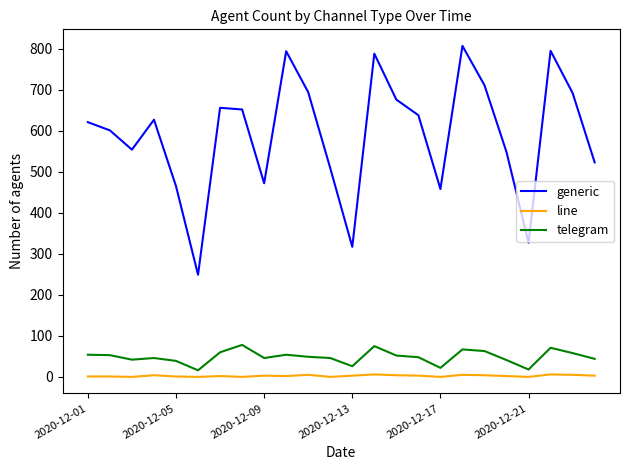

How many lines are shown in the chart?

3